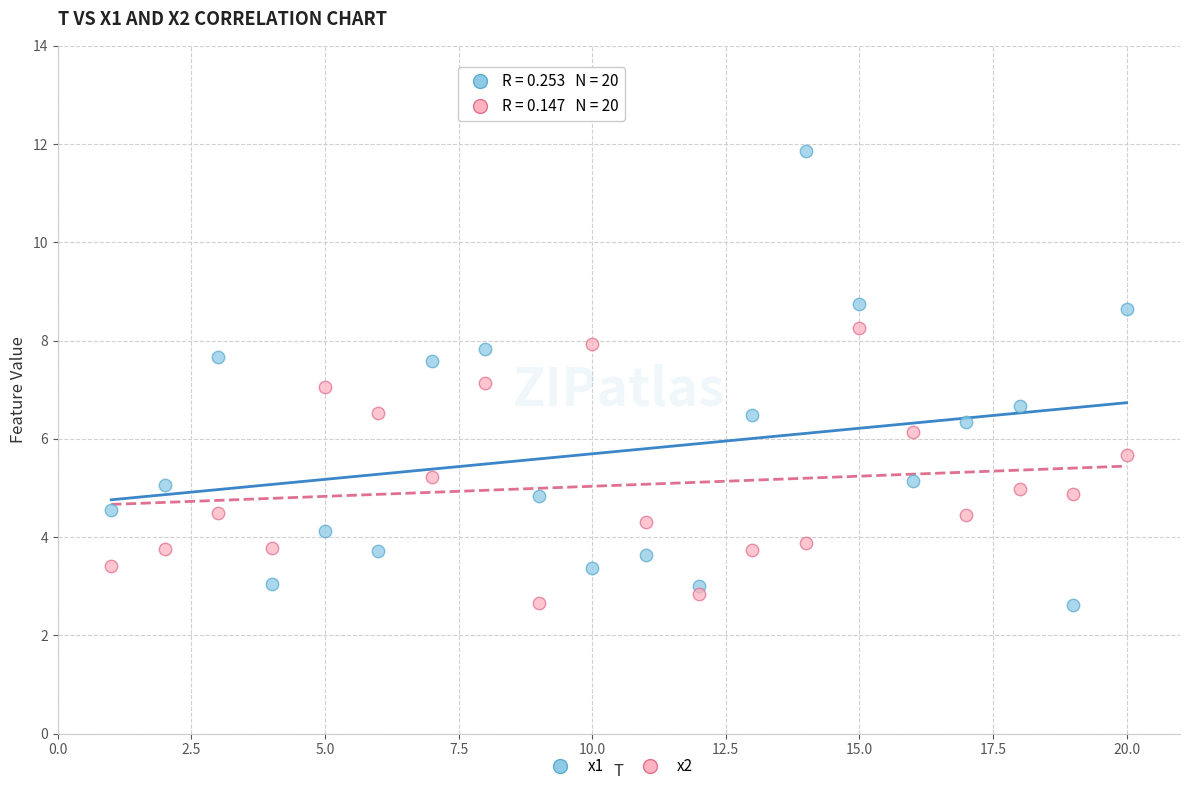

Across all data points, what is the range of X values (max minus min)?

19.0